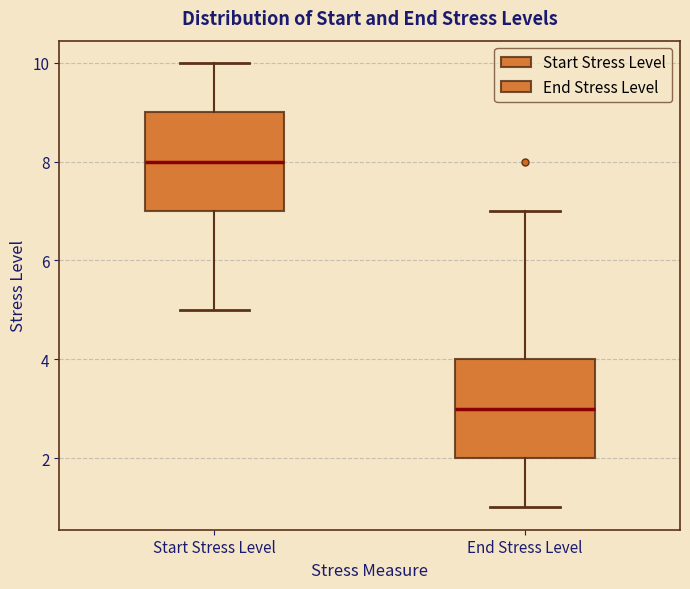

Where is the upper edge of the box for End Stress Level on the y-axis? The values are not printed on the chart, so give them approximately, as read against the axis.

4